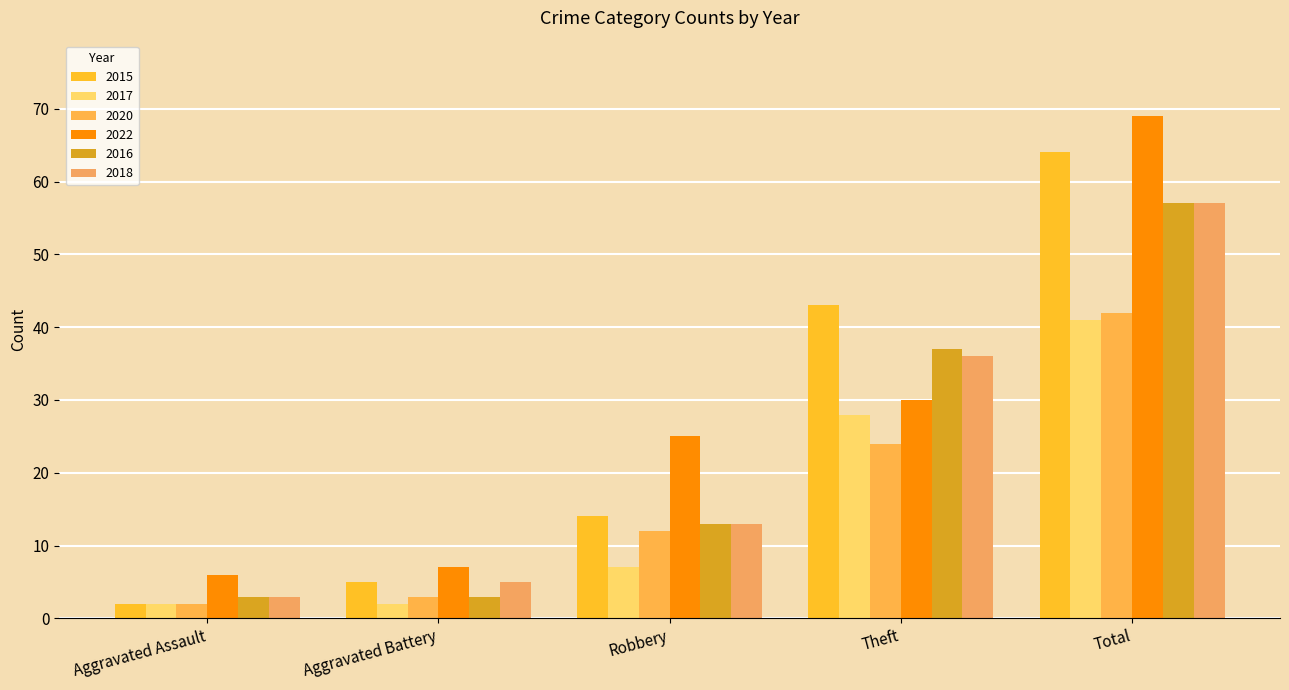

How many values in the 2022 series are below 25?

2